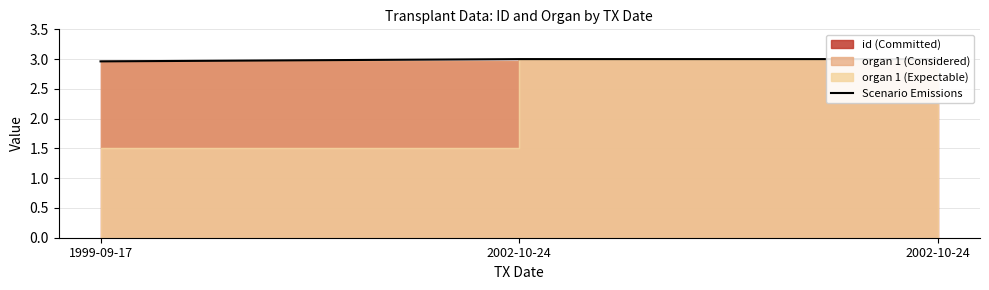

Between 1999-09-17 and 2002-10-24, which is larger?

2002-10-24